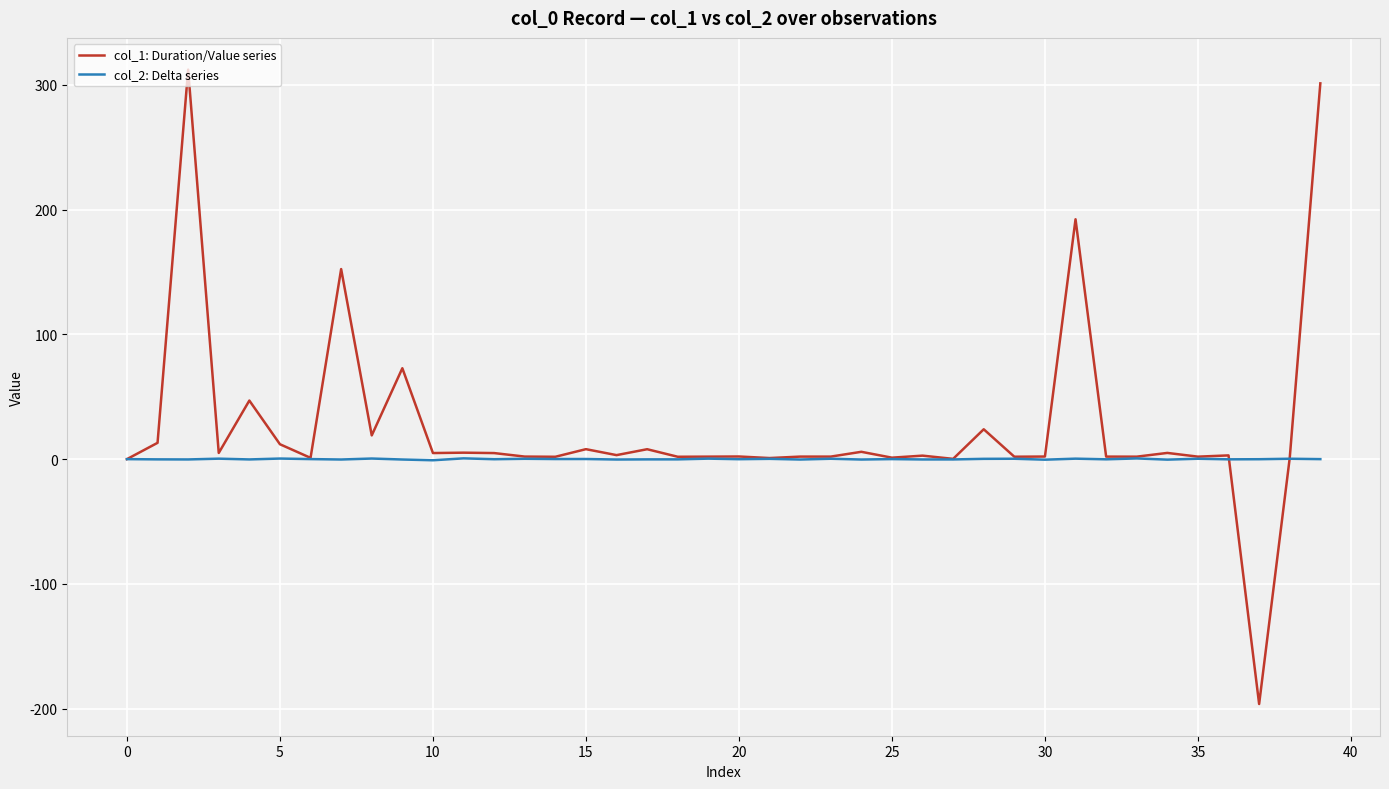

List the series in order of their overall mean, highest first.

col_1: Duration/Value series, col_2: Delta series